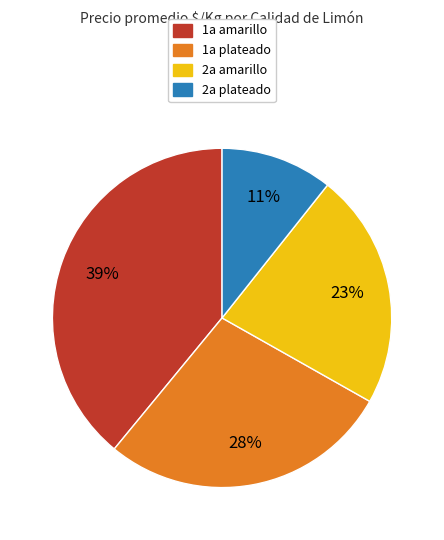

To the nearest percent, what is the difference between the largest and smallest slice percentages?

28%